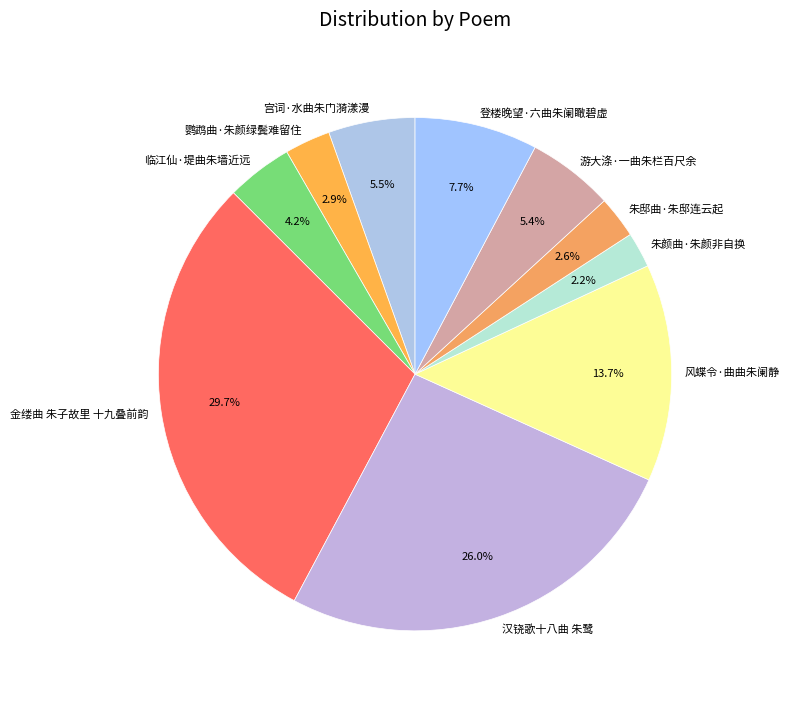

Which category has the biggest portion of the pie?

金缕曲 朱子故里 十九叠前韵